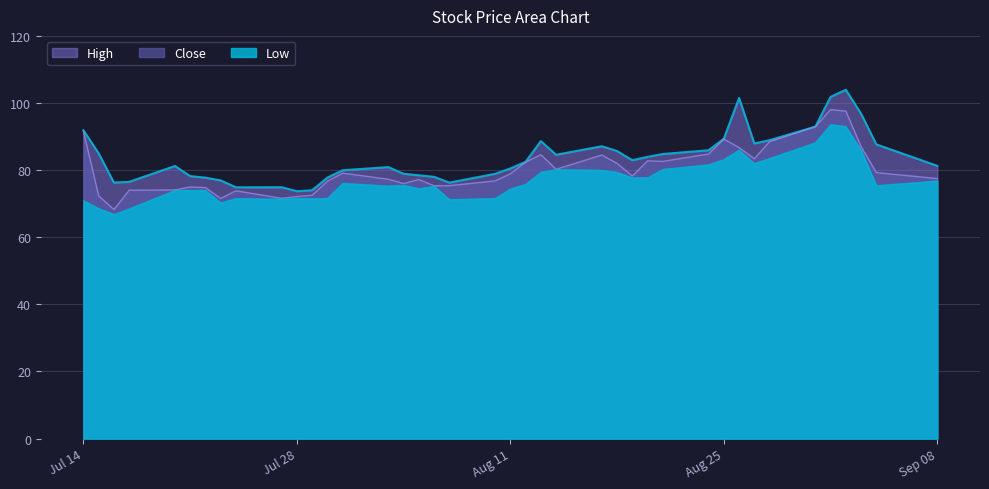

Reading left to right, transcribe all the data shown in this chart.

High: 91.9	85.0	76.3	76.5	81.2	78.2	77.8	76.9	74.9	74.9	73.7	74.0	77.8	80.0	80.9	78.9	78.5	78.0	76.3	78.9	80.5	82.5	88.7	84.6	87.1	85.7	82.9	84.0	84.8	85.9	89.4	101.5	87.9	88.9	92.9	101.8	103.9	96.8	87.7	81.3
Close: 91.6	72.3	68.2	74.0	74.1	75.0	74.8	71.6	73.8	71.6	72.1	72.5	76.7	79.1	77.3	76.0	77.2	75.3	75.4	76.8	78.9	82.4	84.6	80.2	84.5	82.0	78.2	82.8	82.6	84.8	89.2	86.7	83.4	88.5	92.9	98.0	97.6	87.0	79.3	77.5
Low: 70.9	68.6	66.8	68.5	74.0	74.0	74.0	70.3	71.6	71.4	71.6	71.5	71.6	76.1	75.3	75.5	74.5	75.2	71.2	71.6	74.4	75.8	79.4	80.2	80.0	79.3	77.8	77.8	80.3	81.6	83.2	86.0	82.0	83.5	88.2	93.6	93.0	85.9	75.4	76.8